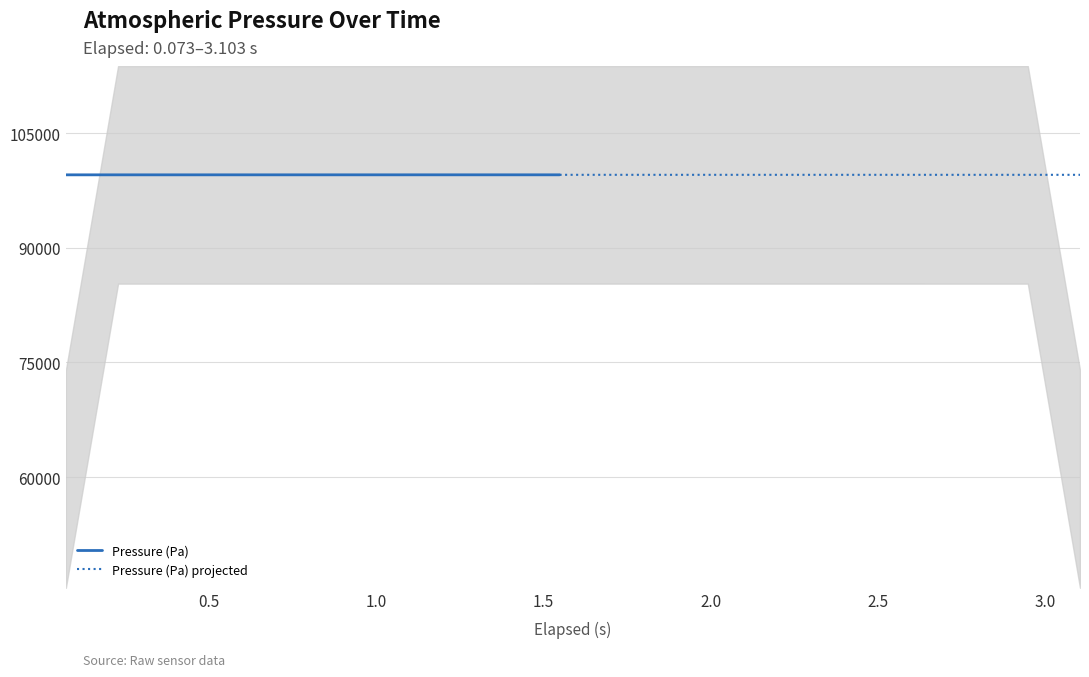

Which has a higher value, 2.714 or 2.014?

2.714